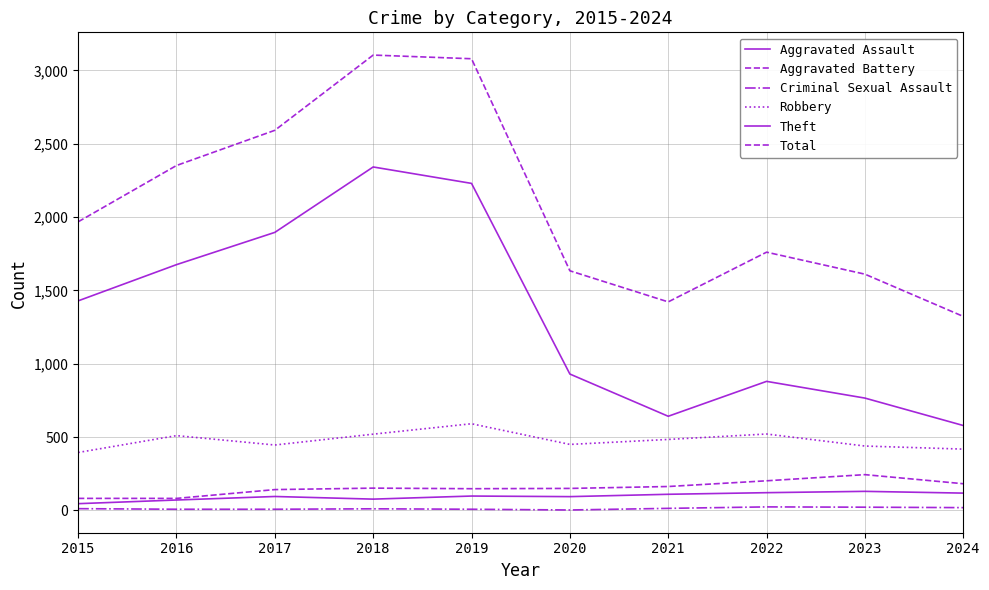

How many lines are shown in the chart?

6